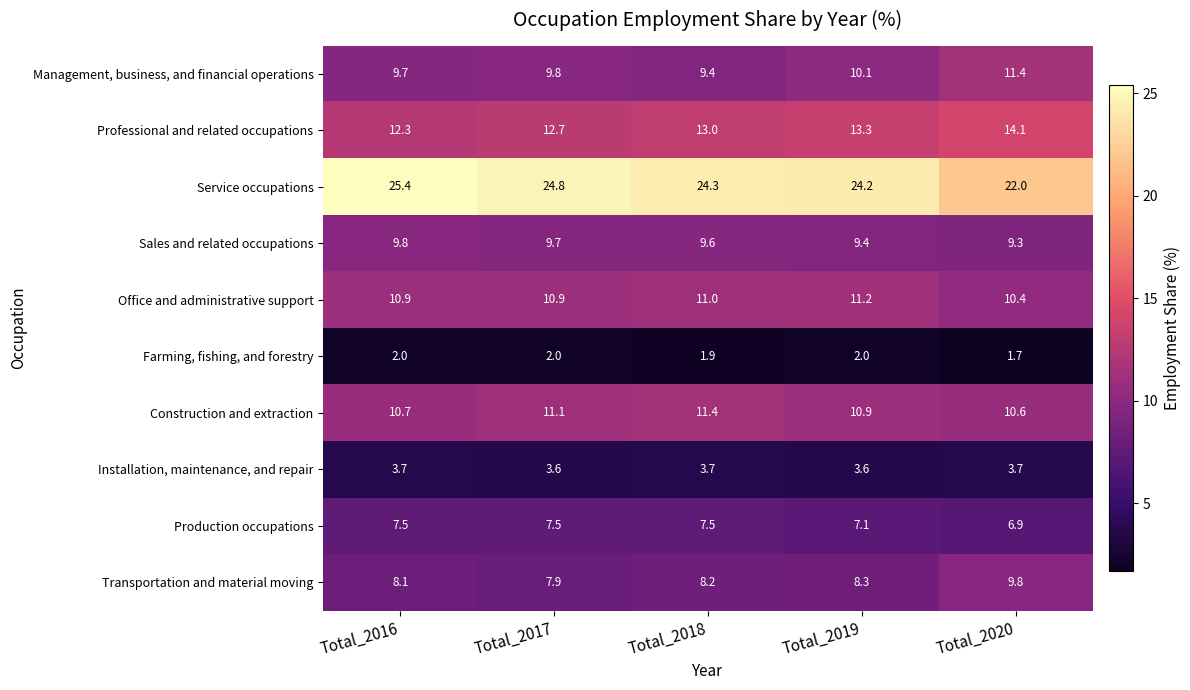

The Installation, maintenance, and repair series shows 3.7 at Total_2020. True or false?

True